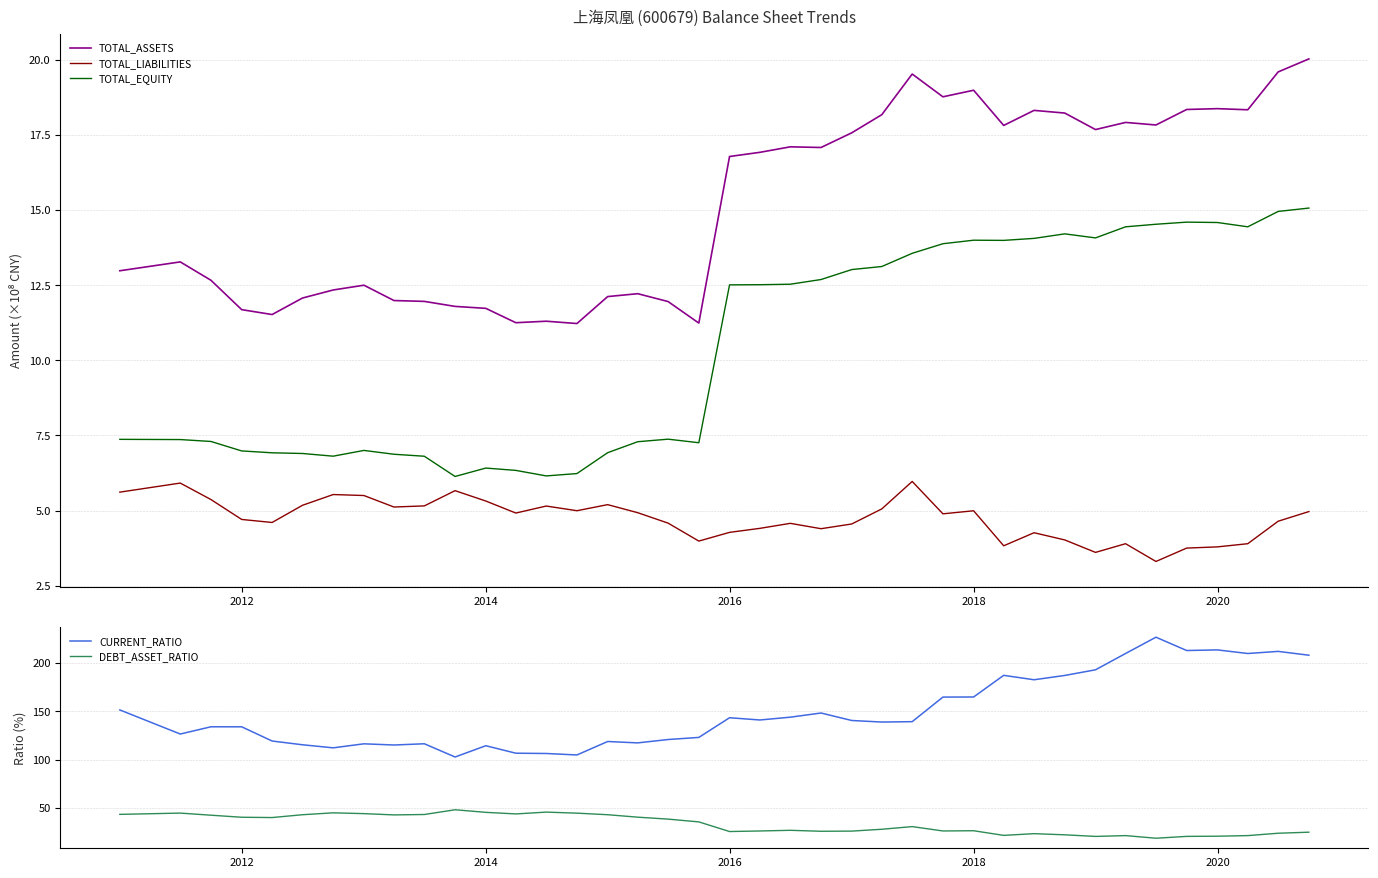

Is this an area chart (filled region under the line)?

No